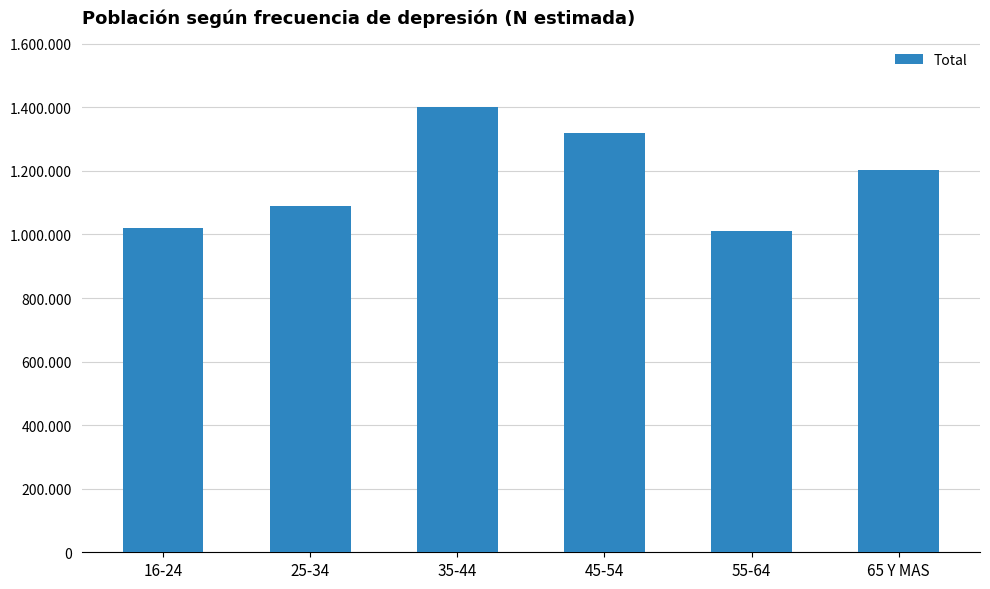

What is the difference between the second highest and minimum values?

310226